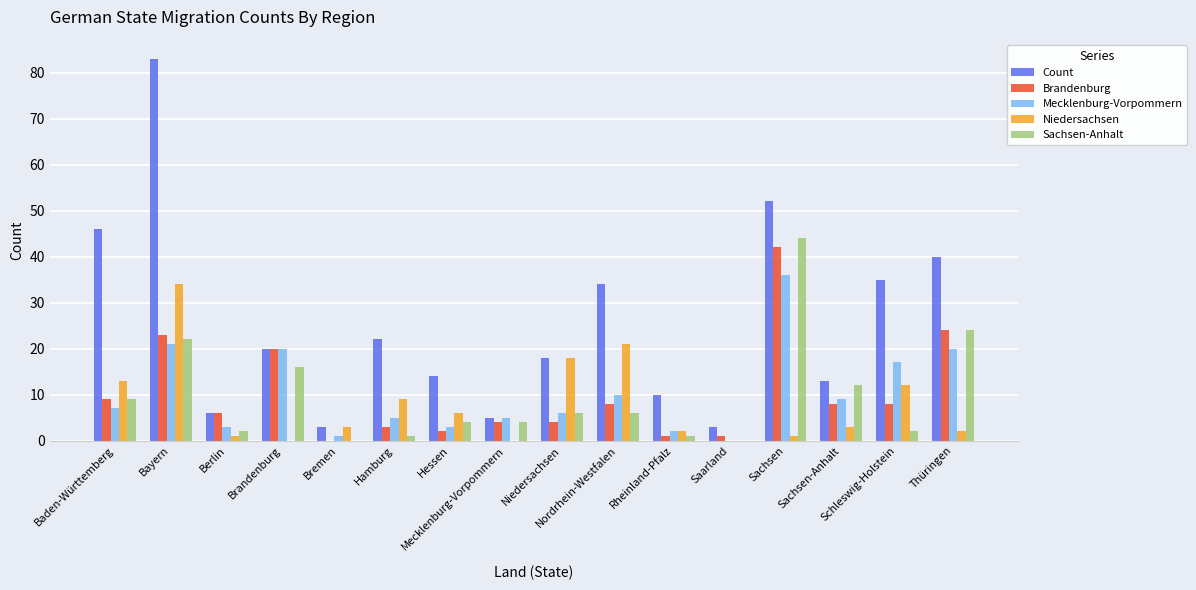

Reading right to left, what are all the values shown in this chart?

Count: Thüringen=40	Schleswig-Holstein=35	Sachsen-Anhalt=13	Sachsen=52	Saarland=3	Rheinland-Pfalz=10	Nordrhein-Westfalen=34	Niedersachsen=18	Mecklenburg-Vorpommern=5	Hessen=14	Hamburg=22	Bremen=3	Brandenburg=20	Berlin=6	Bayern=83	Baden-Württemberg=46
Brandenburg: Thüringen=24	Schleswig-Holstein=8	Sachsen-Anhalt=8	Sachsen=42	Saarland=1	Rheinland-Pfalz=1	Nordrhein-Westfalen=8	Niedersachsen=4	Mecklenburg-Vorpommern=4	Hessen=2	Hamburg=3	Bremen=0	Brandenburg=20	Berlin=6	Bayern=23	Baden-Württemberg=9
Mecklenburg-Vorpommern: Thüringen=20	Schleswig-Holstein=17	Sachsen-Anhalt=9	Sachsen=36	Saarland=0	Rheinland-Pfalz=2	Nordrhein-Westfalen=10	Niedersachsen=6	Mecklenburg-Vorpommern=5	Hessen=3	Hamburg=5	Bremen=1	Brandenburg=20	Berlin=3	Bayern=21	Baden-Württemberg=7
Niedersachsen: Thüringen=2	Schleswig-Holstein=12	Sachsen-Anhalt=3	Sachsen=1	Saarland=0	Rheinland-Pfalz=2	Nordrhein-Westfalen=21	Niedersachsen=18	Mecklenburg-Vorpommern=0	Hessen=6	Hamburg=9	Bremen=3	Brandenburg=0	Berlin=1	Bayern=34	Baden-Württemberg=13
Sachsen-Anhalt: Thüringen=24	Schleswig-Holstein=2	Sachsen-Anhalt=12	Sachsen=44	Saarland=0	Rheinland-Pfalz=1	Nordrhein-Westfalen=6	Niedersachsen=6	Mecklenburg-Vorpommern=4	Hessen=4	Hamburg=1	Bremen=0	Brandenburg=16	Berlin=2	Bayern=22	Baden-Württemberg=9